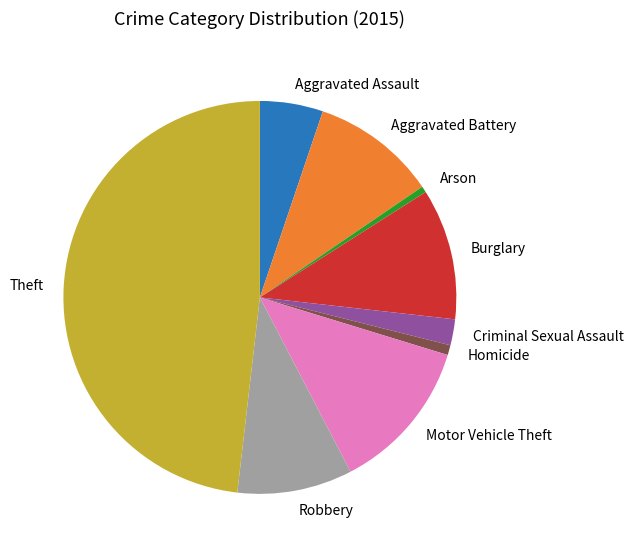

Is the sum of Robbery and Arson greater than half?

No